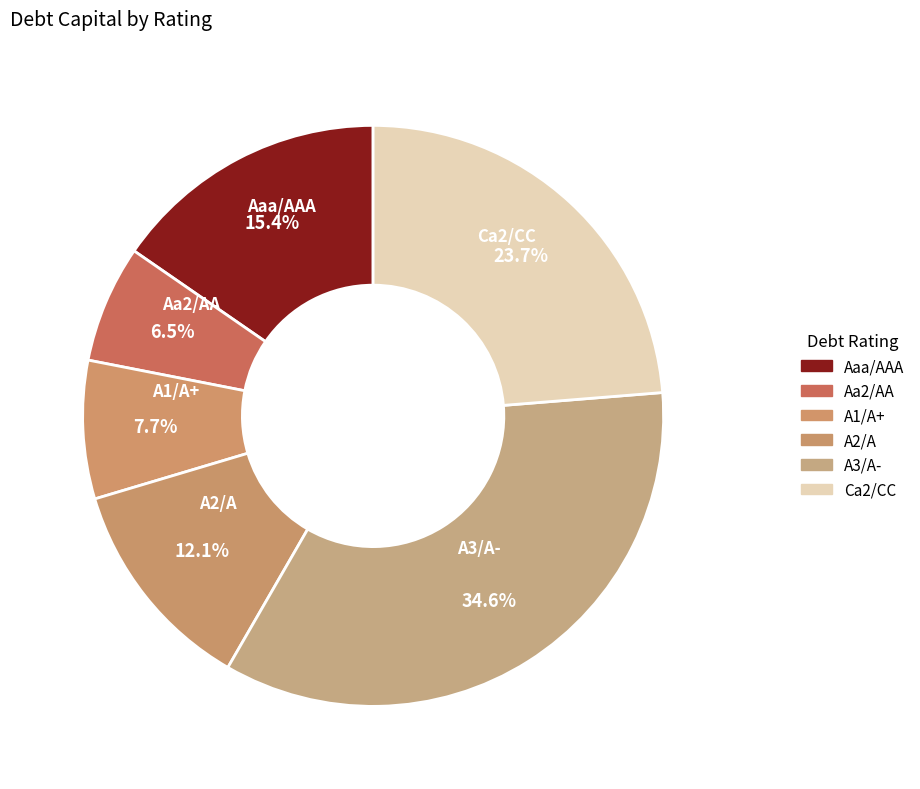

What is the ratio of the value at A1/A+ to the value at Aa2/AA?

1.2